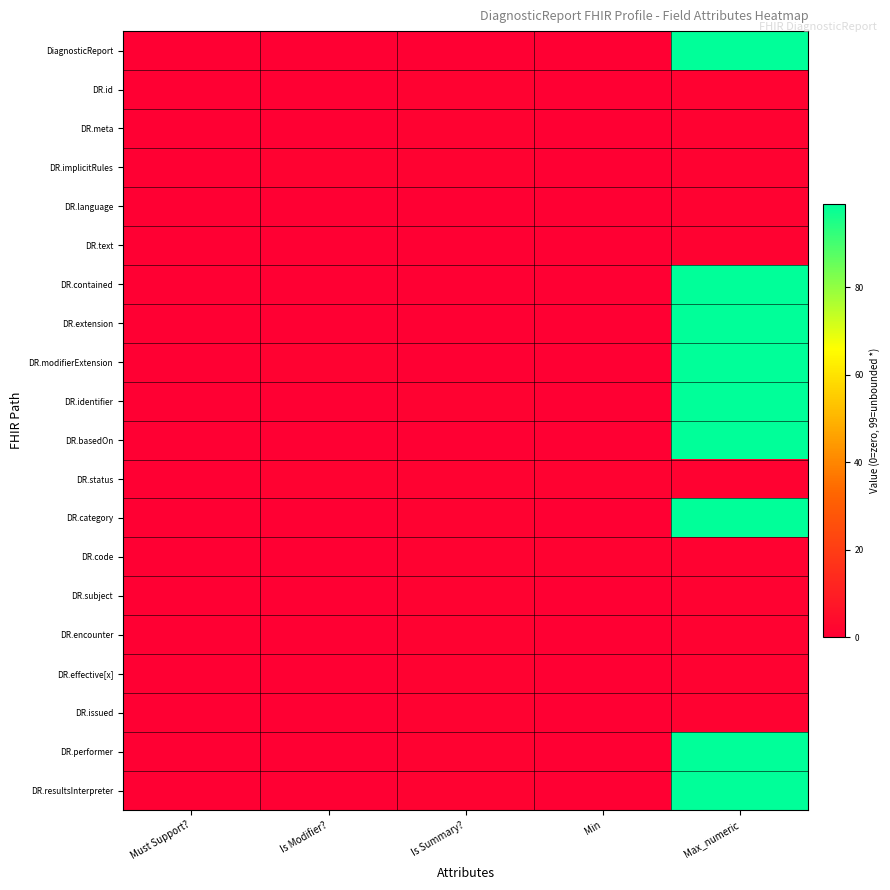

Reading left to right, list all the values displayed in this chart.

DiagnosticReport: Must Support?=0	Is Modifier?=0	Is Summary?=0	Min=0	Max_numeric=99
DR.id: Must Support?=0	Is Modifier?=0	Is Summary?=1	Min=0	Max_numeric=1
DR.meta: Must Support?=0	Is Modifier?=0	Is Summary?=1	Min=0	Max_numeric=1
DR.implicitRules: Must Support?=0	Is Modifier?=1	Is Summary?=1	Min=0	Max_numeric=1
DR.language: Must Support?=0	Is Modifier?=0	Is Summary?=0	Min=0	Max_numeric=1
DR.text: Must Support?=0	Is Modifier?=0	Is Summary?=0	Min=0	Max_numeric=1
DR.contained: Must Support?=0	Is Modifier?=0	Is Summary?=0	Min=0	Max_numeric=99
DR.extension: Must Support?=0	Is Modifier?=0	Is Summary?=0	Min=0	Max_numeric=99
DR.modifierExtension: Must Support?=0	Is Modifier?=1	Is Summary?=0	Min=0	Max_numeric=99
DR.identifier: Must Support?=0	Is Modifier?=0	Is Summary?=1	Min=0	Max_numeric=99
DR.basedOn: Must Support?=0	Is Modifier?=0	Is Summary?=0	Min=0	Max_numeric=99
DR.status: Must Support?=0	Is Modifier?=1	Is Summary?=1	Min=1	Max_numeric=1
DR.category: Must Support?=0	Is Modifier?=0	Is Summary?=1	Min=0	Max_numeric=99
DR.code: Must Support?=0	Is Modifier?=0	Is Summary?=1	Min=1	Max_numeric=1
DR.subject: Must Support?=0	Is Modifier?=0	Is Summary?=1	Min=0	Max_numeric=1
DR.encounter: Must Support?=0	Is Modifier?=0	Is Summary?=1	Min=0	Max_numeric=1
DR.effective[x]: Must Support?=0	Is Modifier?=0	Is Summary?=1	Min=0	Max_numeric=1
DR.issued: Must Support?=0	Is Modifier?=0	Is Summary?=1	Min=0	Max_numeric=1
DR.performer: Must Support?=0	Is Modifier?=0	Is Summary?=1	Min=0	Max_numeric=99
DR.resultsInterpreter: Must Support?=0	Is Modifier?=0	Is Summary?=1	Min=0	Max_numeric=99